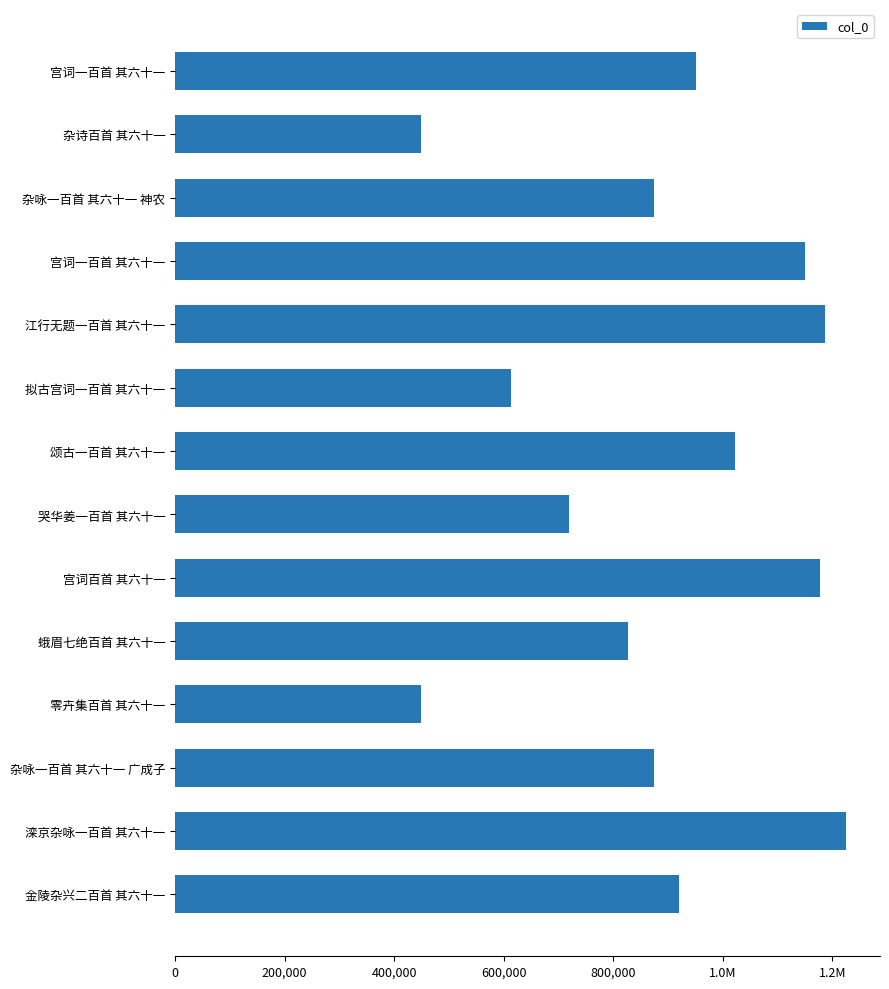

What is the difference between the maximum and second lowest values?

777438